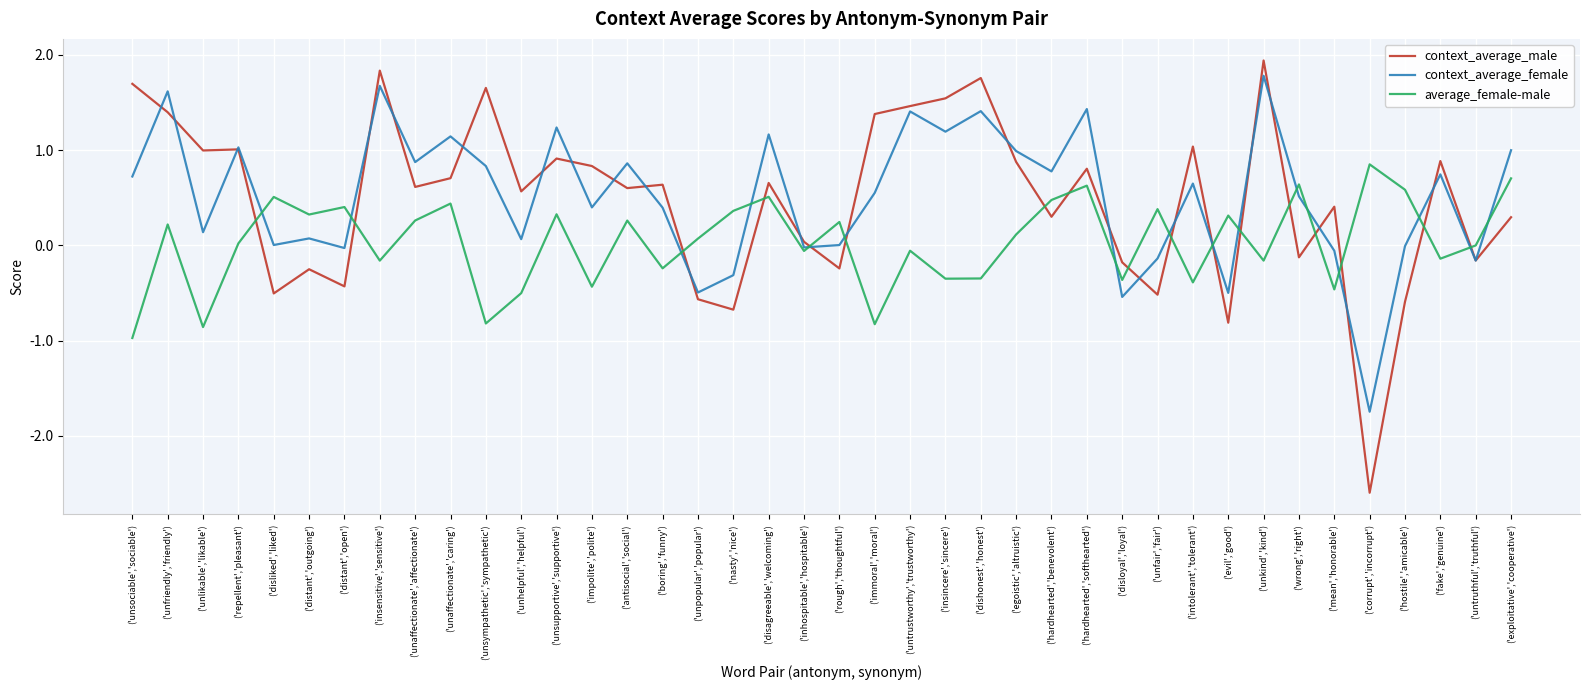

Is the value of context_average_male at ('hostile','amicable') greater than the value of average_female-male at ('boring','funny')?

No